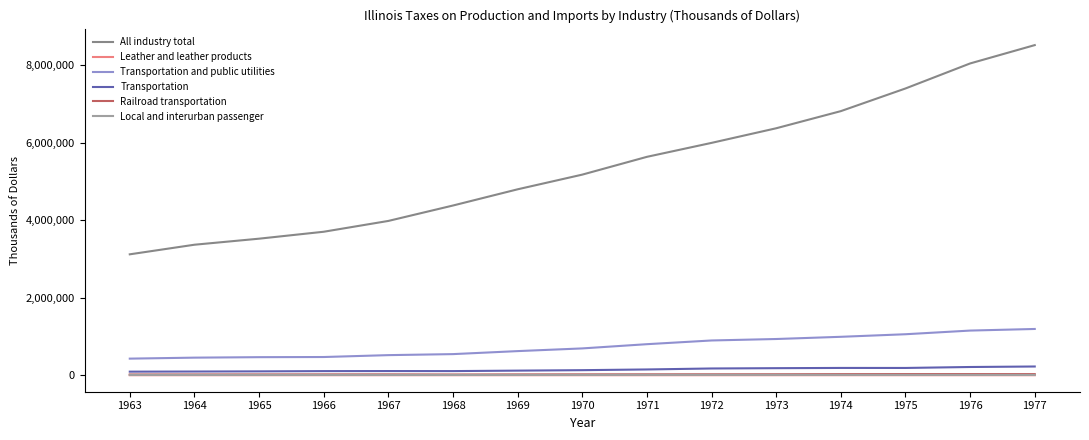

What is the maximum value shown in the chart?

8516598